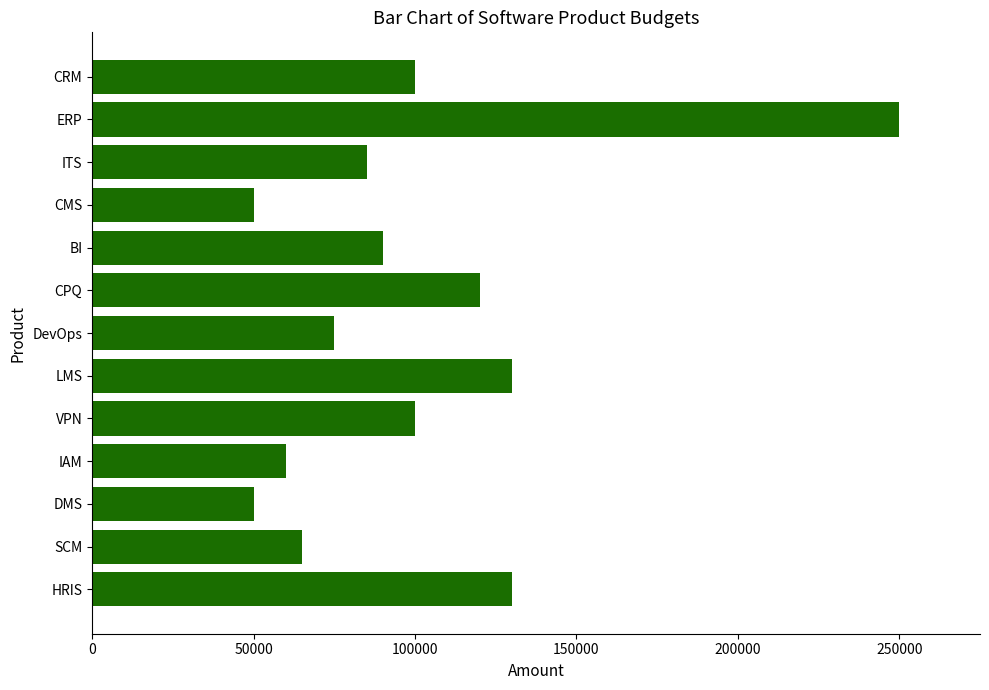

The chart shows a value of 28082 at CMS. True or false?

False